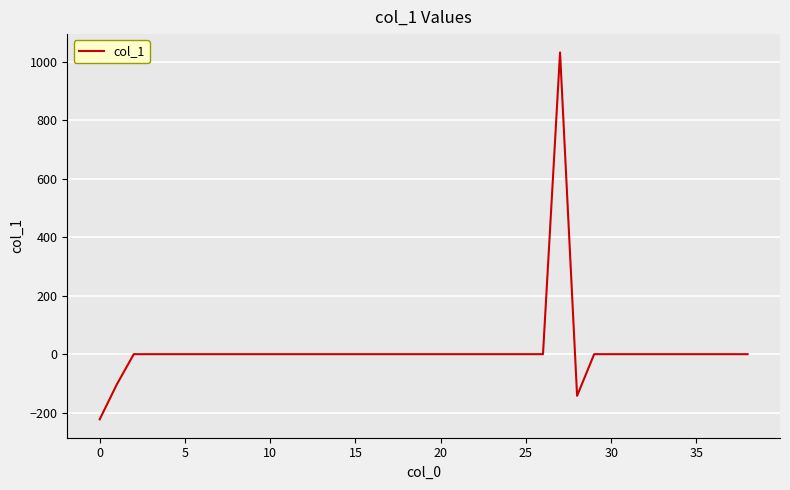

What is the difference between the maximum and minimum values?

1254.1